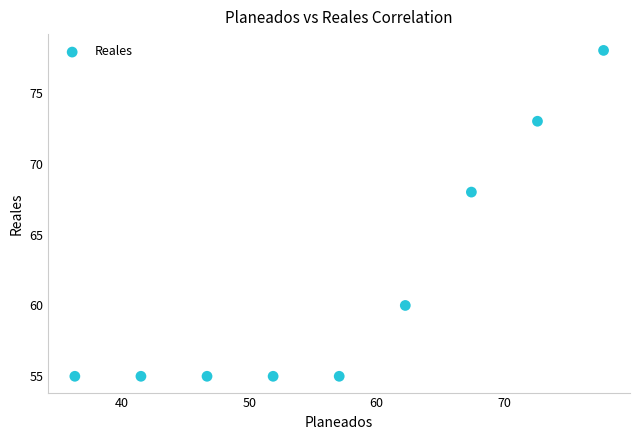

What Y value in the scatter plot is closest to 66?

68